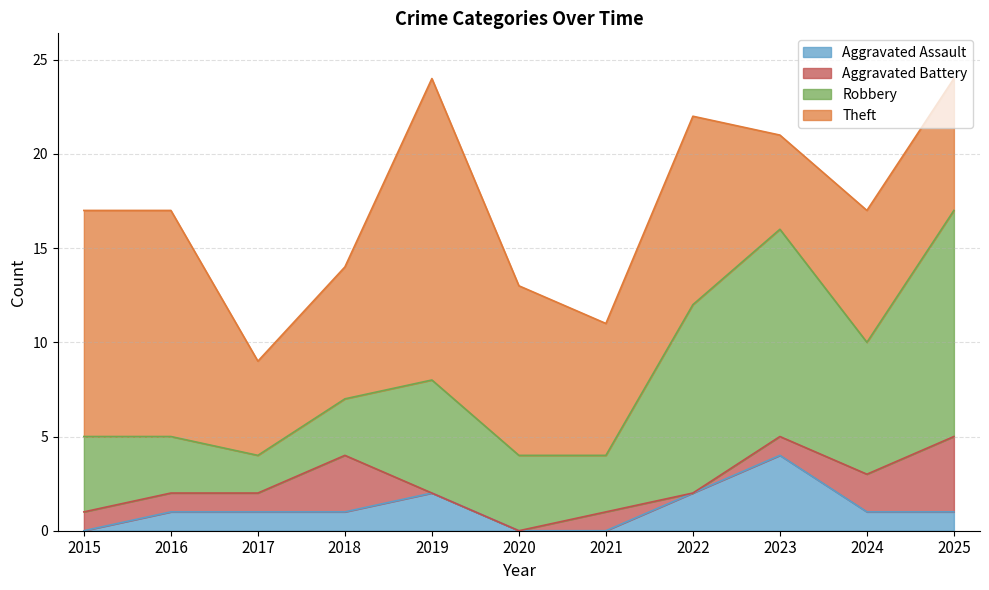

Between 2019 and 2015, which is larger?

2019